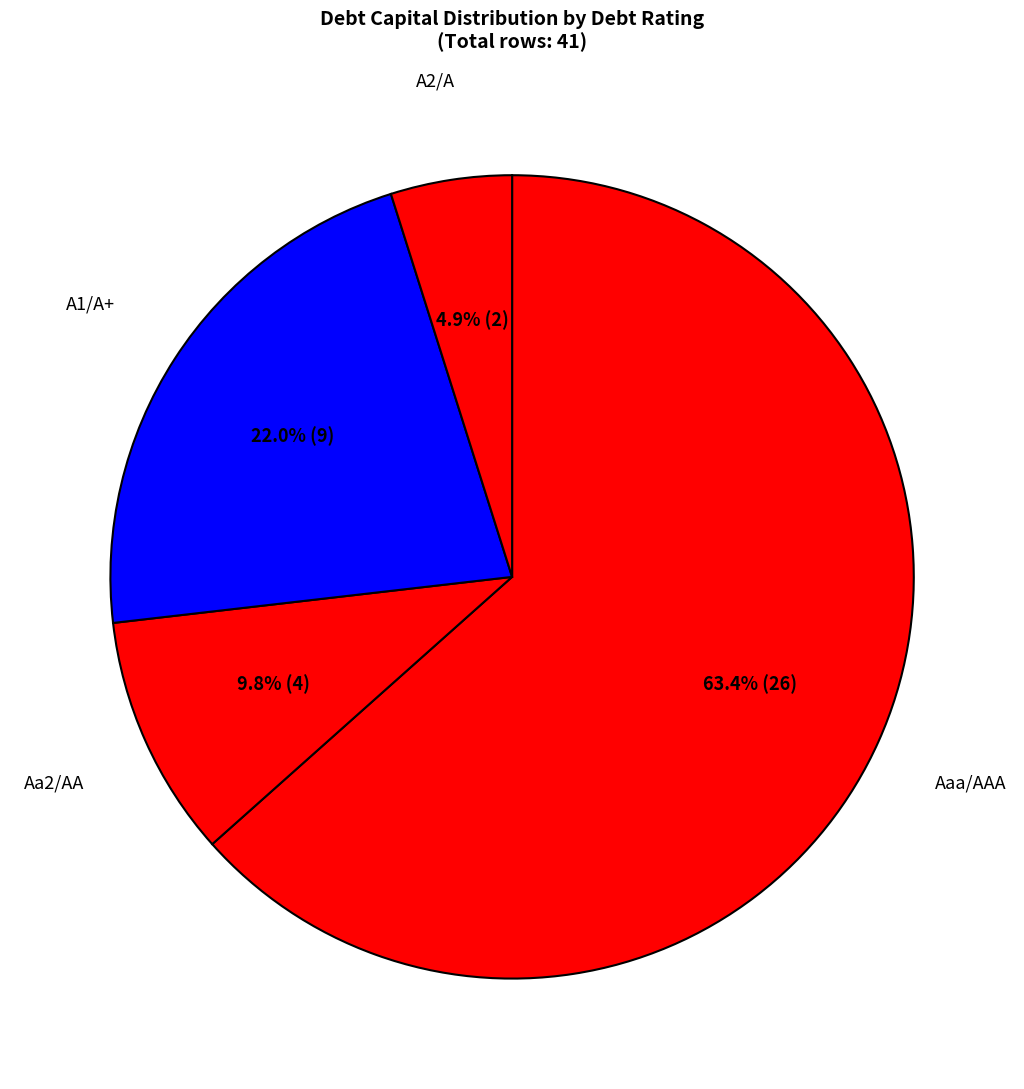

To the nearest percent, what portion does Aa2/AA represent?

10%